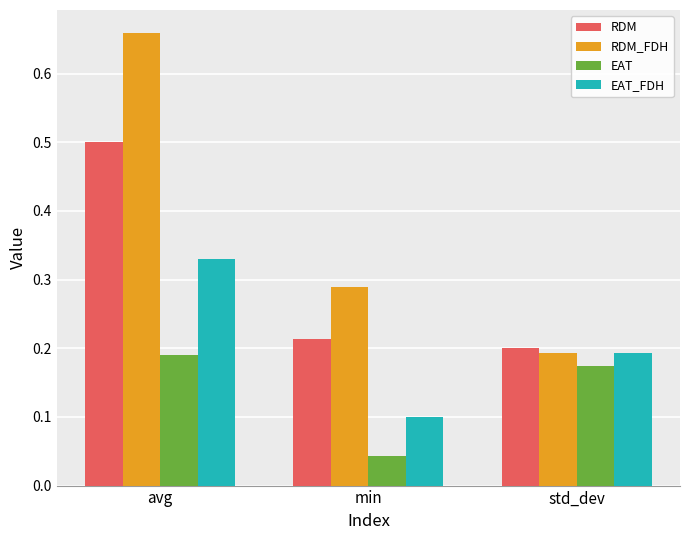

Which series changed the most between avg and min?

RDM_FDH